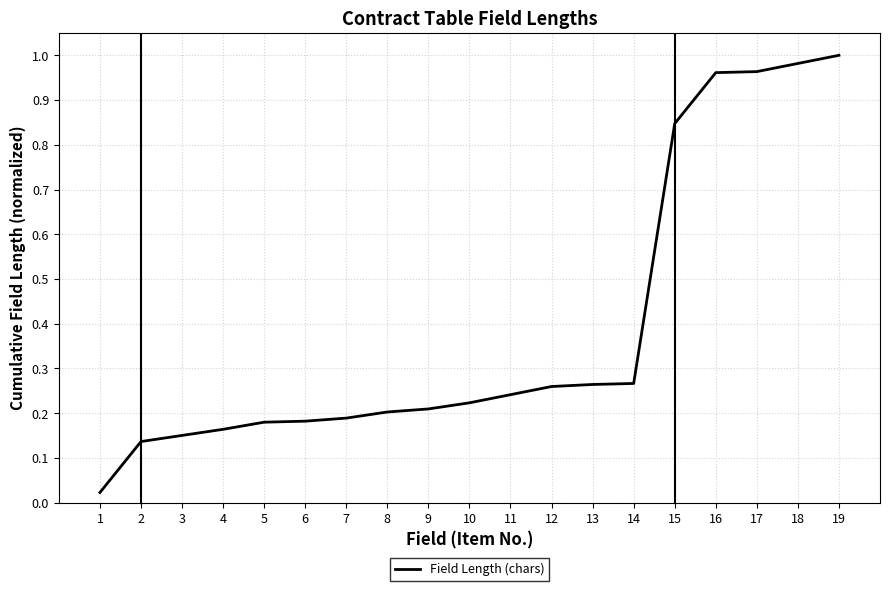

Is it true that the value at 5 is 0.2?

True